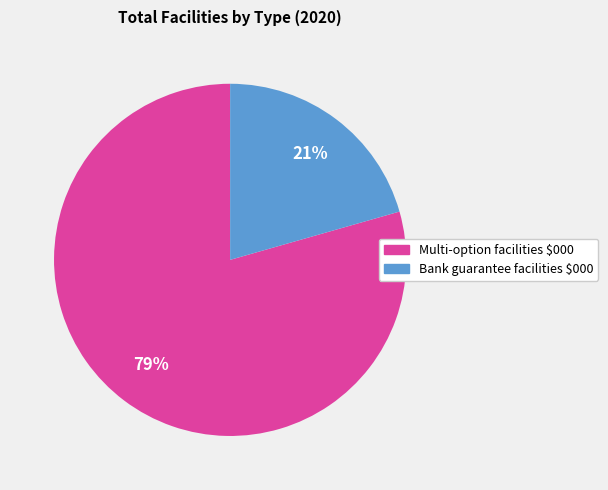

How many segments does this pie chart have?

2